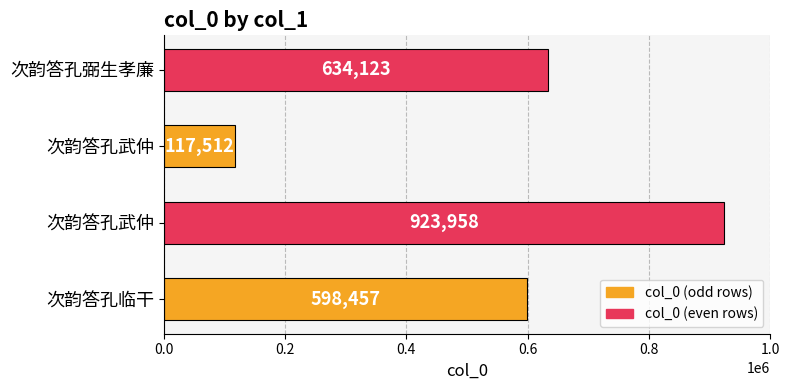

Are the bars horizontal?

Yes